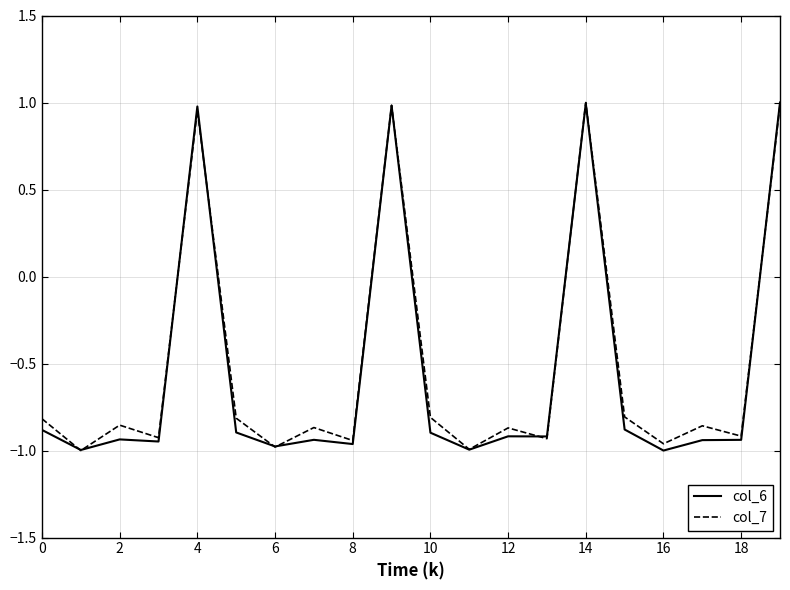

What is the difference between the maximum and minimum values in the col_7 series?

2.0